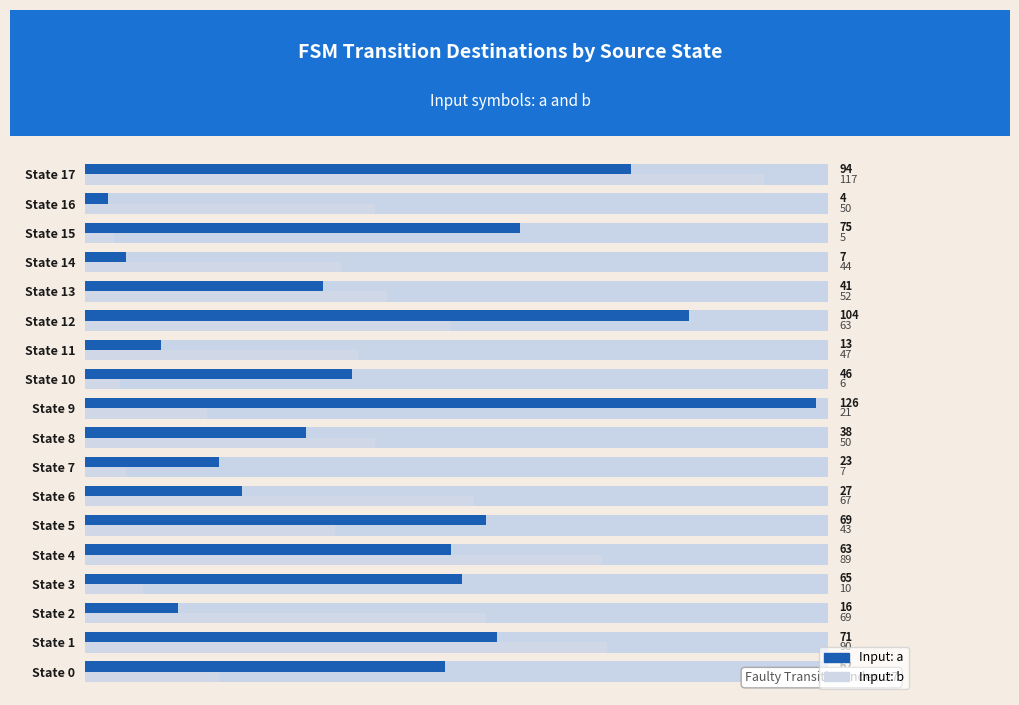

What are all the series names shown in the legend?

Input: a, Input: b